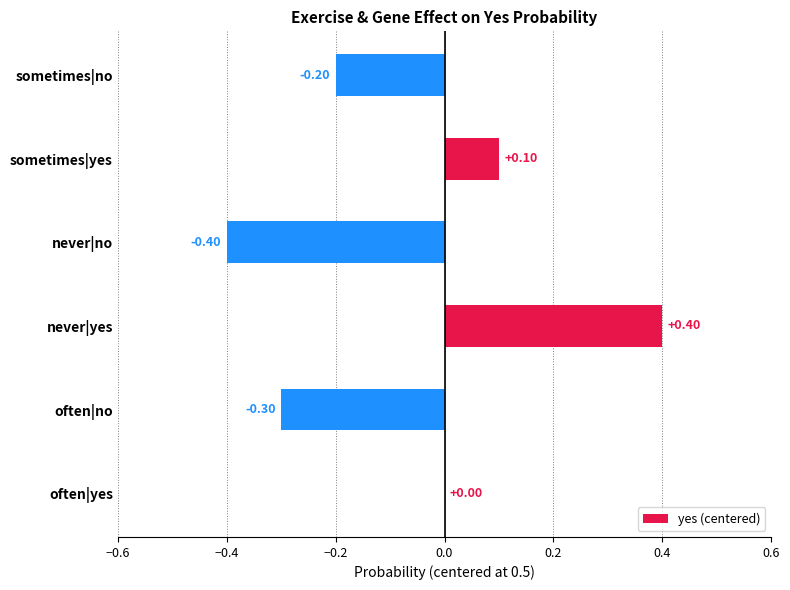

What is the change in value from often|yes to never|yes?

+0.4